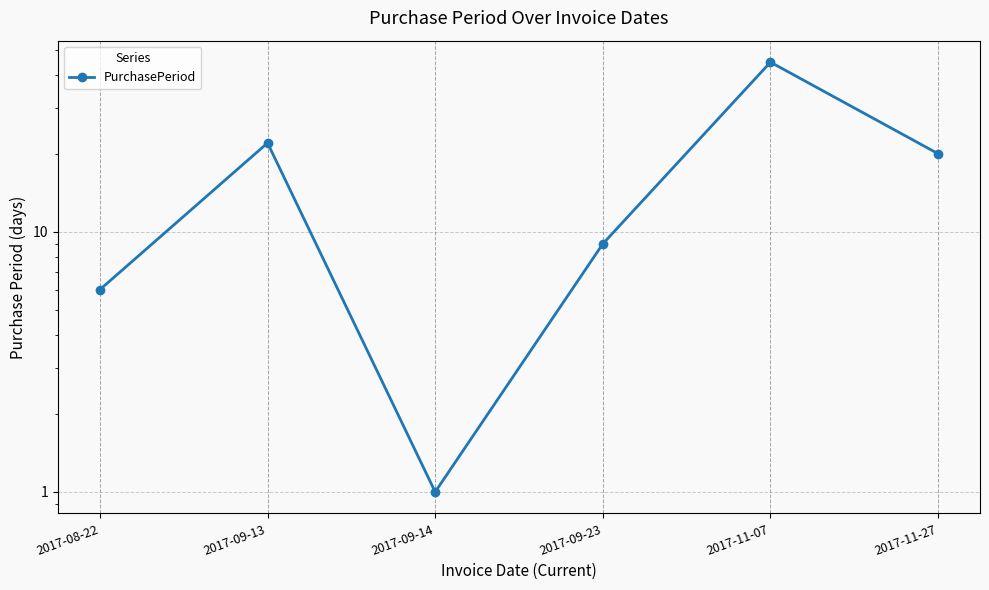

Which category has the highest value across all series?

2017-11-07